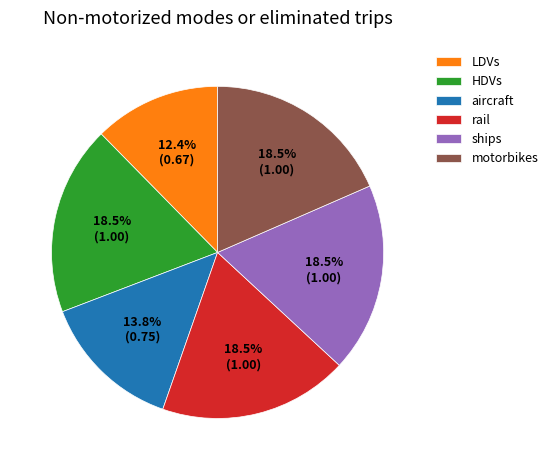

Count the number of slices in the pie.

6